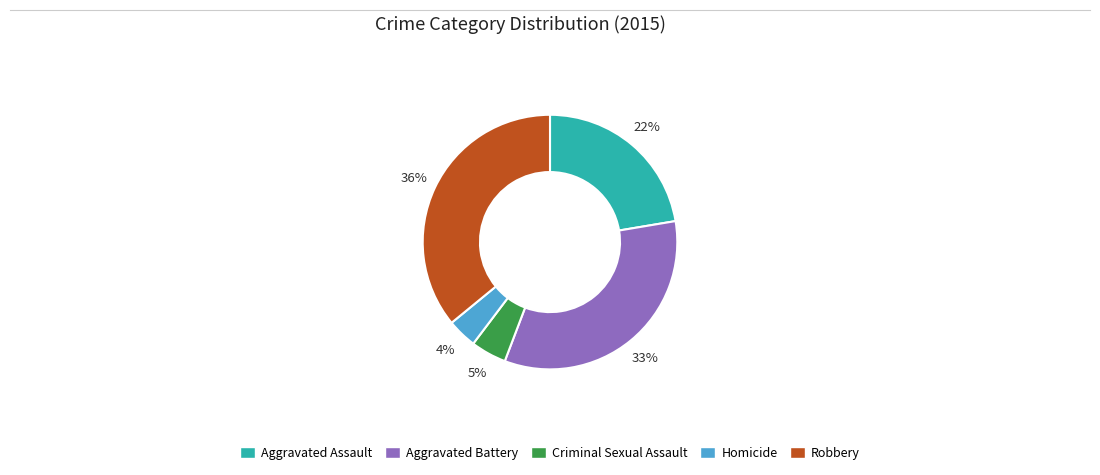

To the nearest percent, what is the combined percentage of Aggravated Assault and Homicide?

26%